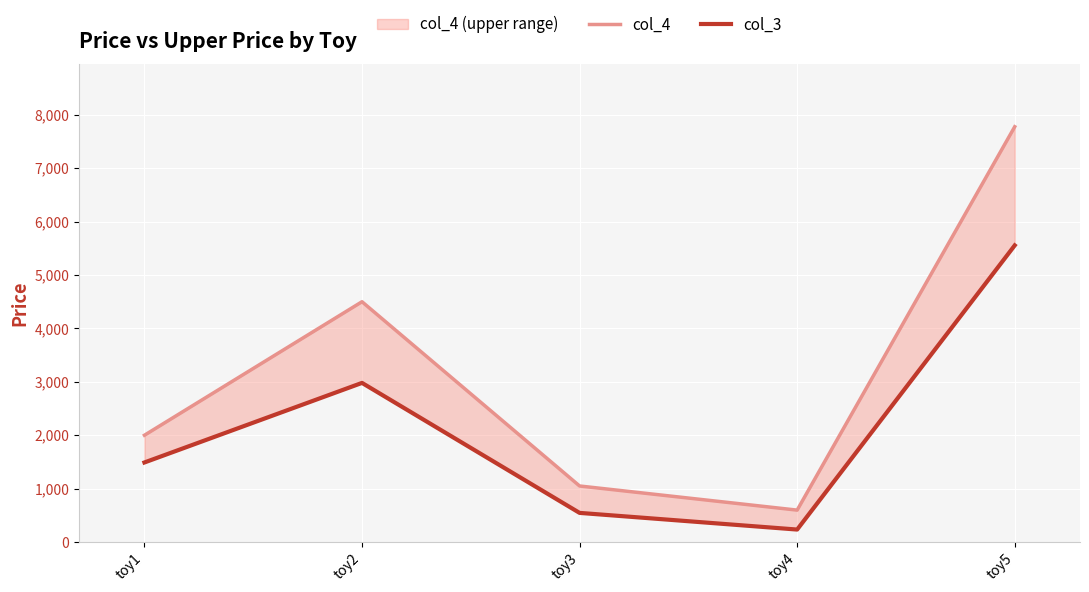

Rank the series by their average value, from highest to lowest.

col_4, col_3